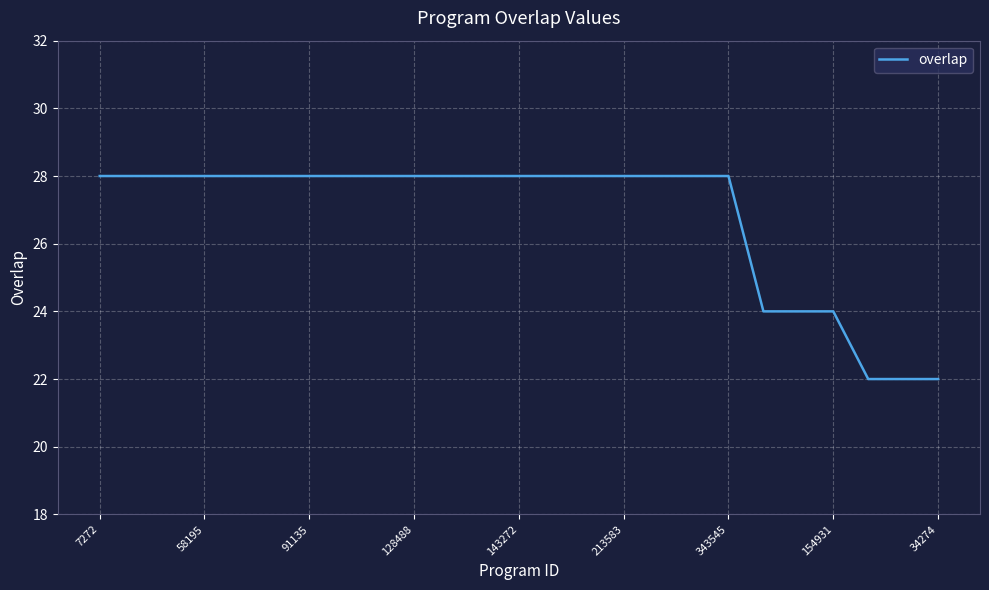

What is the difference between the maximum and minimum values?

6